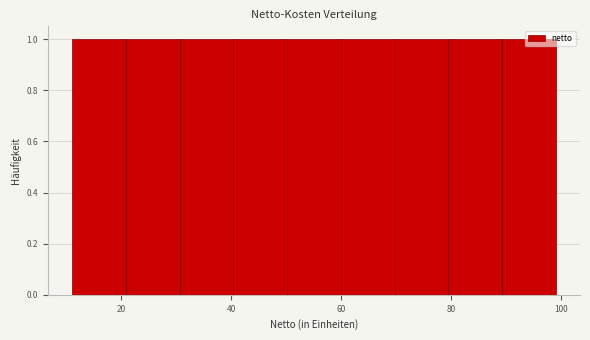

What is the height of the bar covering 12 to 20 on the x-axis? Neither the bar edges nor the heights are printed on the chart, so give them approximately, as read against the axes.

1